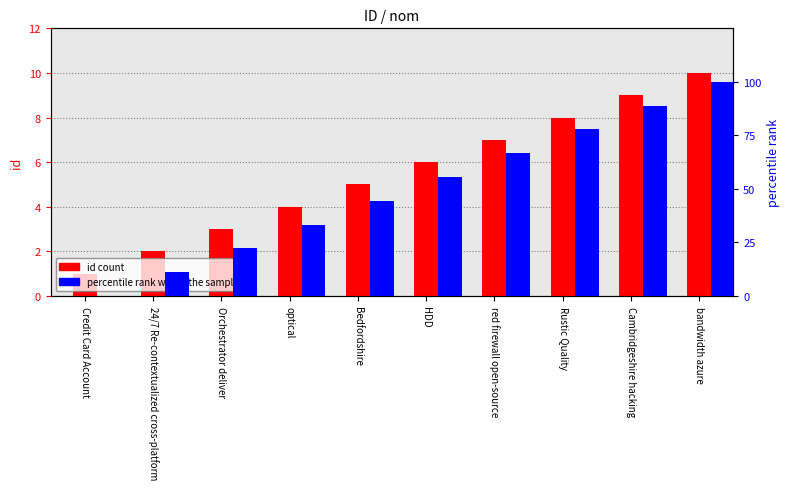

What is the maximum value shown in the chart?

100.0